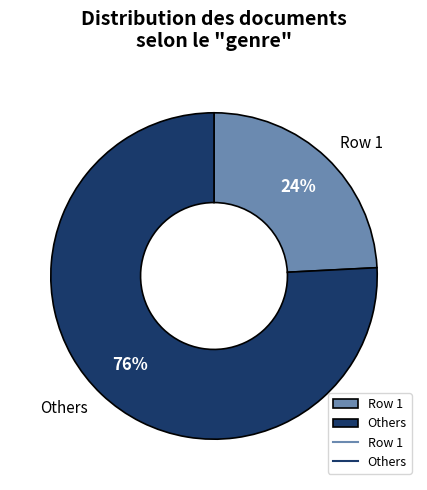

True or false: Others accounts for 76% of the total.

True